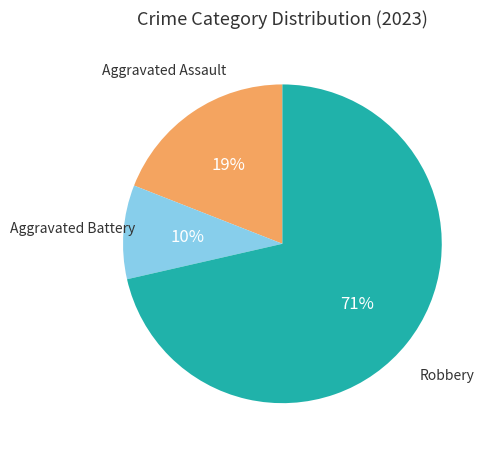

How many segments does this pie chart have?

3